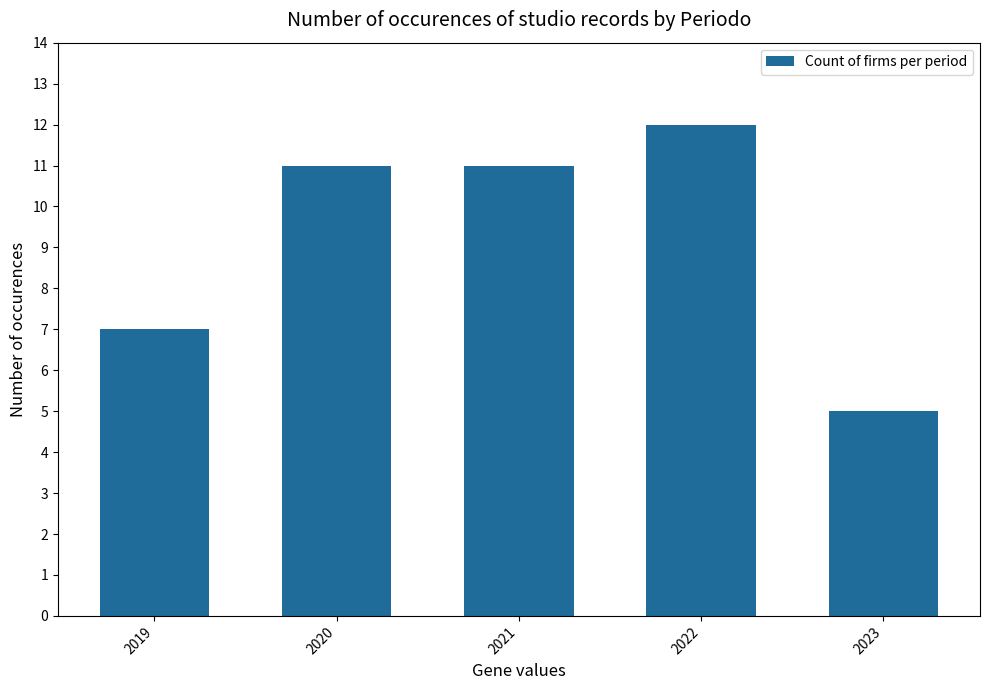

How many values are below 11?

2